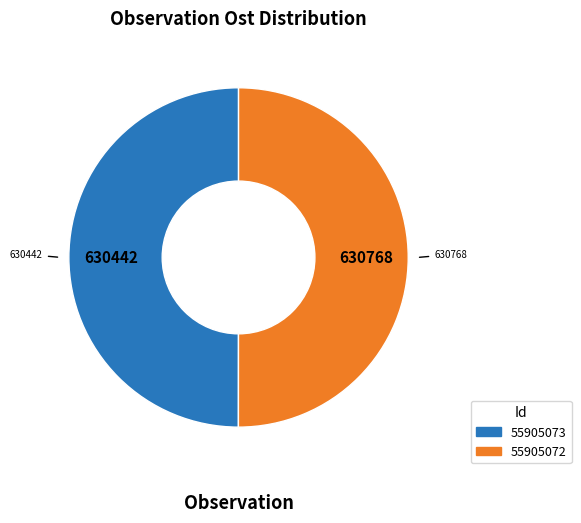

Count the number of slices in the pie.

2